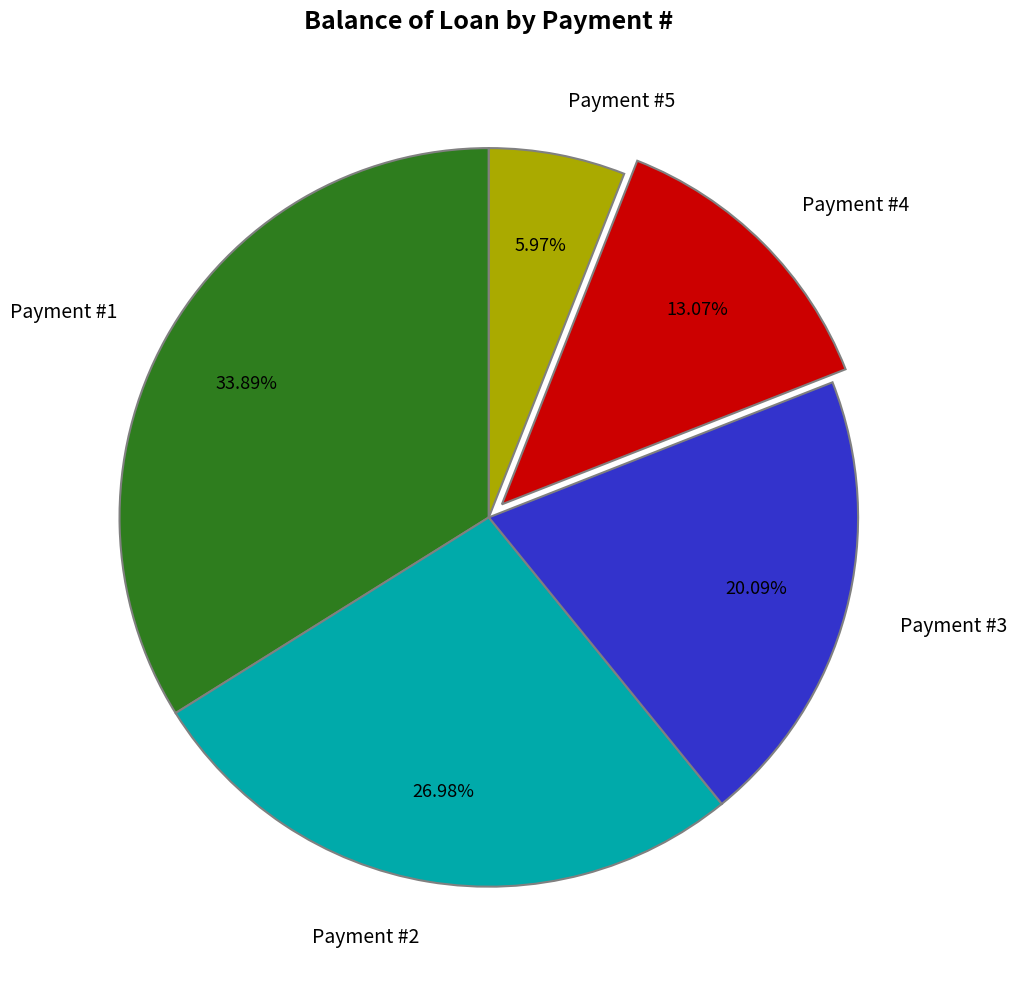

Is the sum of Payment #3 and Payment #1 greater than half?

Yes